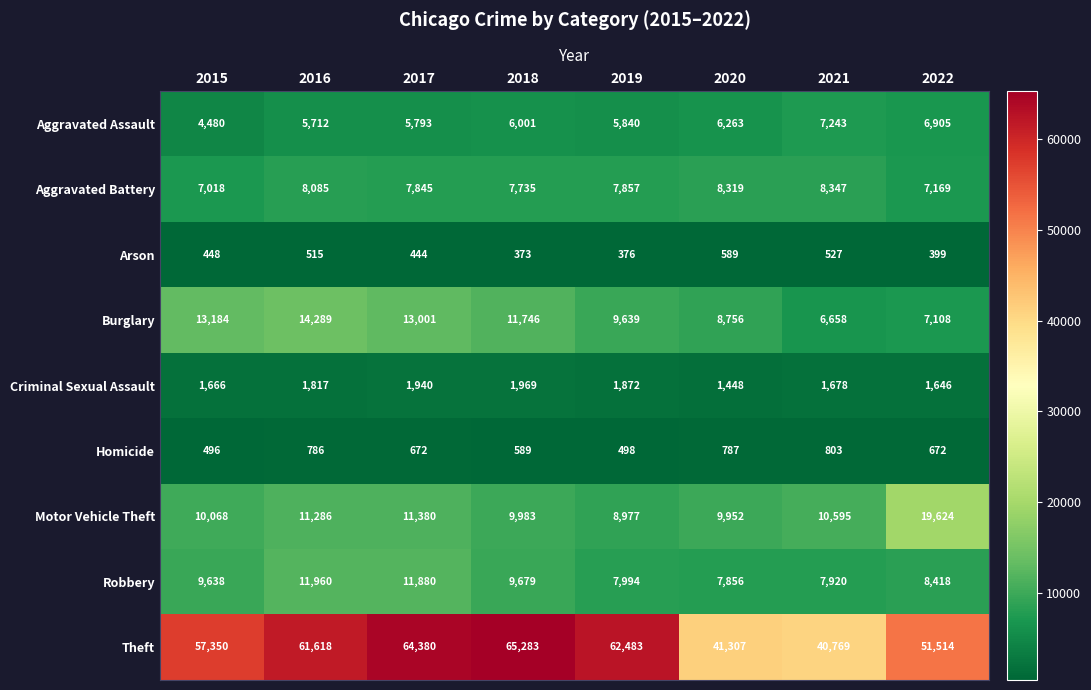

What is the difference between the highest and lowest values at 2016?

61103